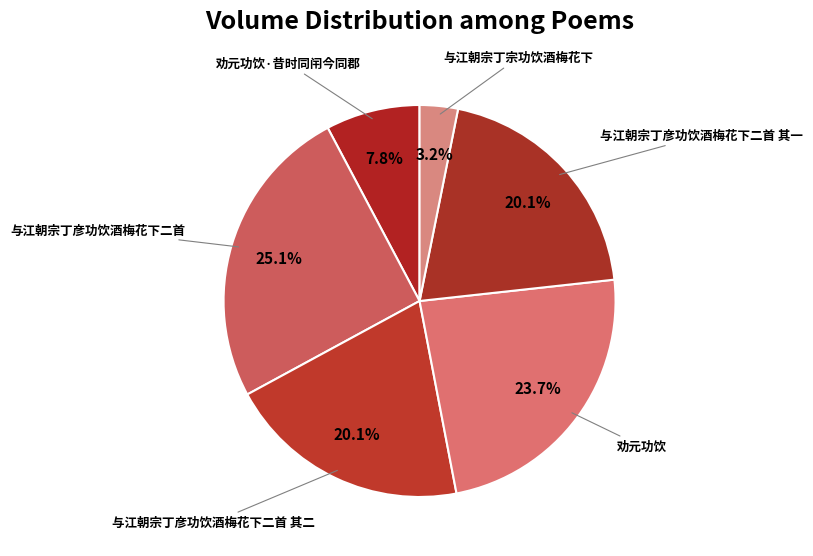

Rank the categories by value from lowest to highest.

与江朝宗丁宗功饮酒梅花下, 劝元功饮·昔时同闬今同郡, 与江朝宗丁彦功饮酒梅花下二首 其二, 与江朝宗丁彦功饮酒梅花下二首 其一, 劝元功饮, 与江朝宗丁彦功饮酒梅花下二首